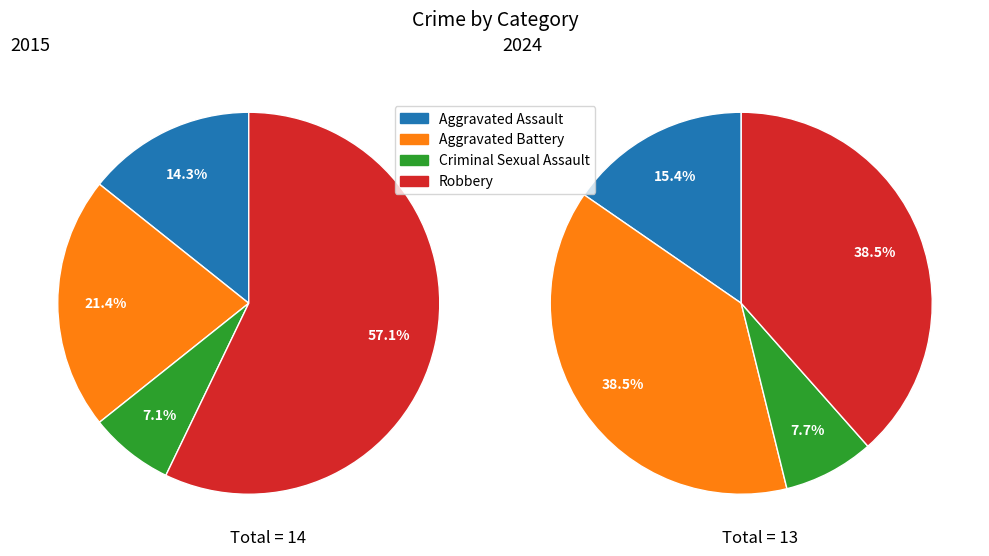

Is it true that Criminal Sexual Assault is 1% of the pie?

False